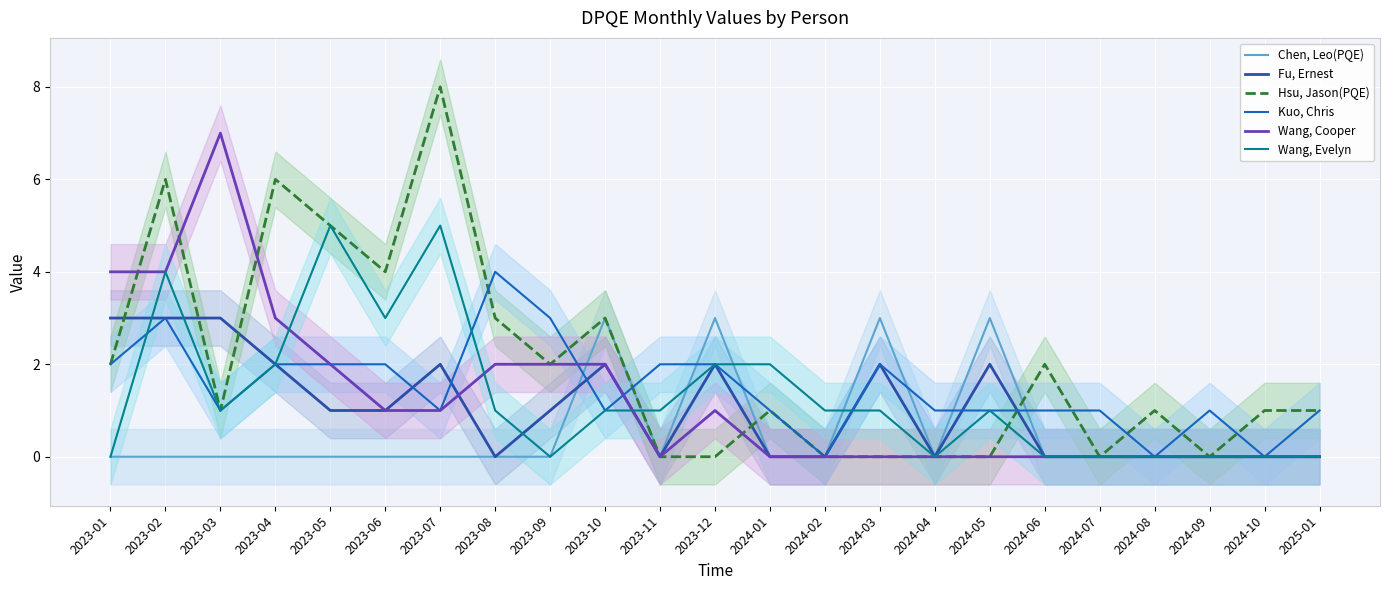

What is the label of the 2nd point from the right?

2024-10